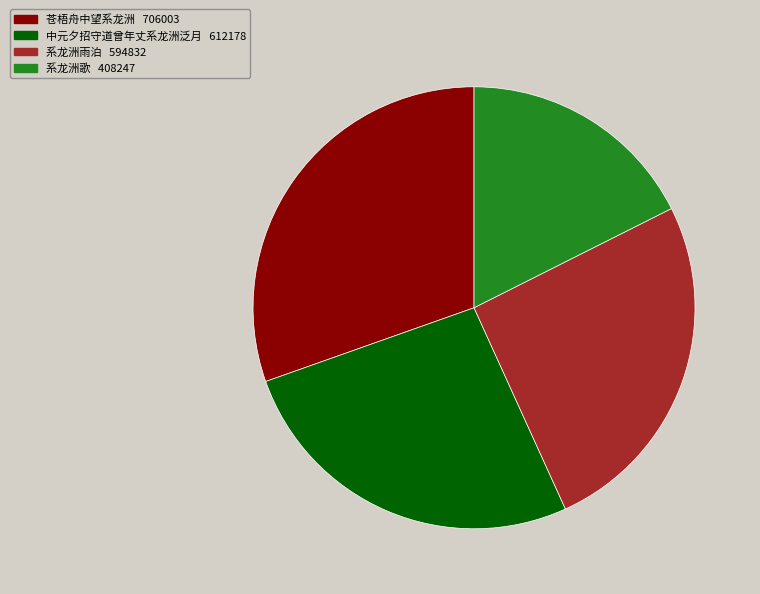

Which slice is the largest?

苍梧舟中望系龙洲